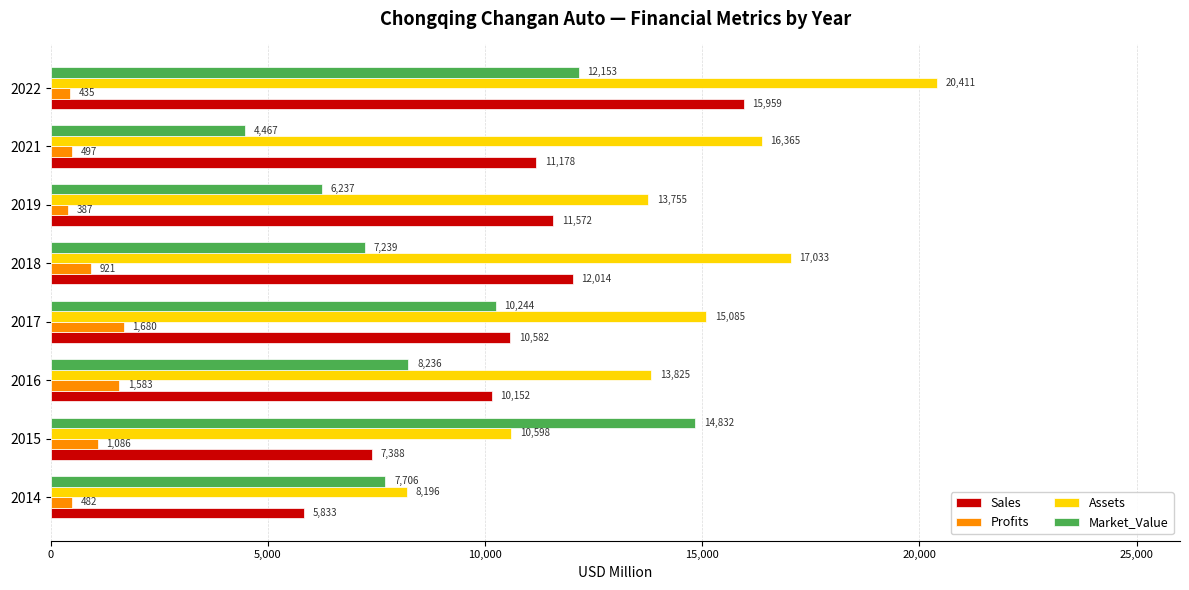

Rank the categories by Sales value from highest to lowest.

2022, 2018, 2019, 2021, 2017, 2016, 2015, 2014